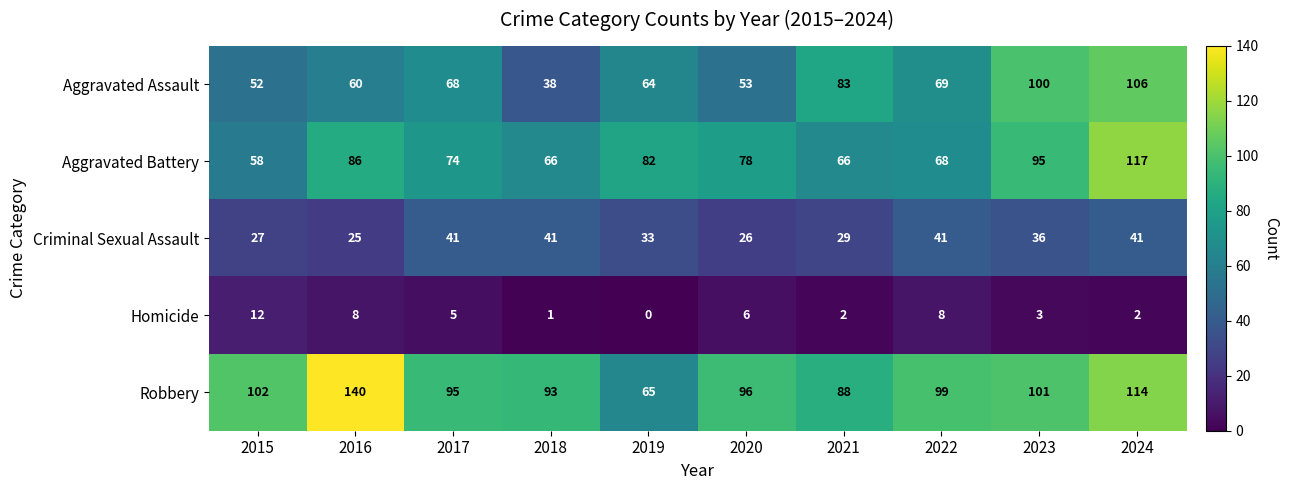

What is the difference between the maximum and minimum values in the Aggravated Assault series?

68